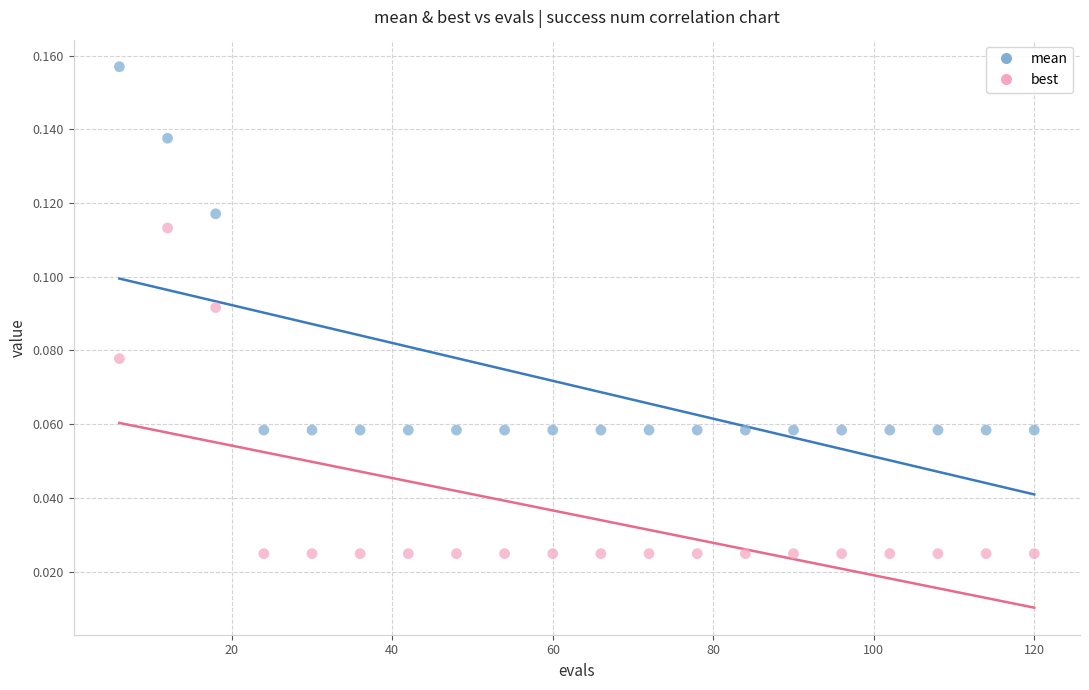

What is the X range (max minus min) for the scatter plot?

114.0